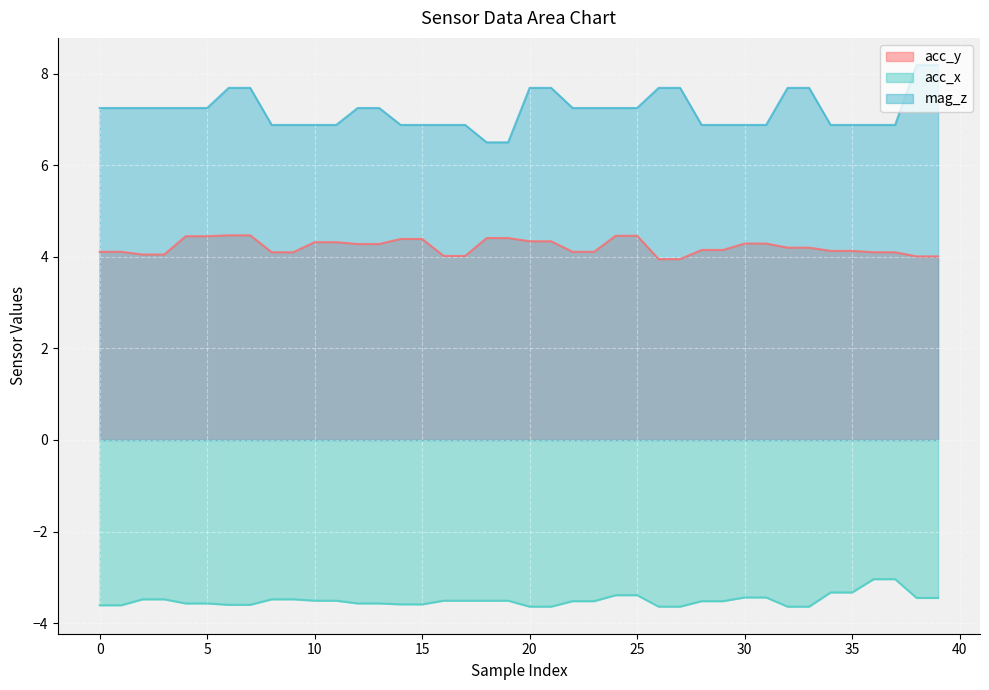

What is the highest value of the acc_y series?

4.5